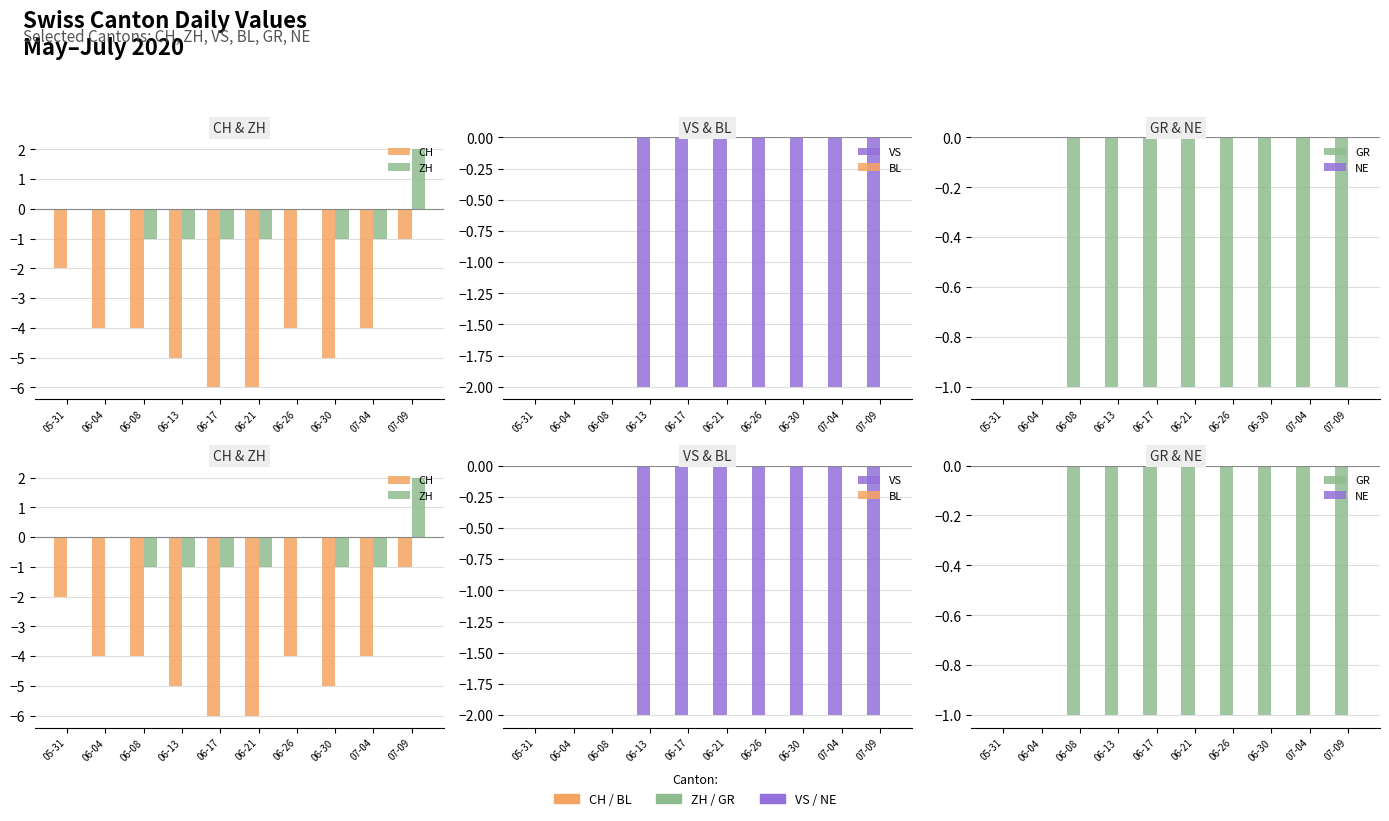

Which series has the largest total across all categories?

BL